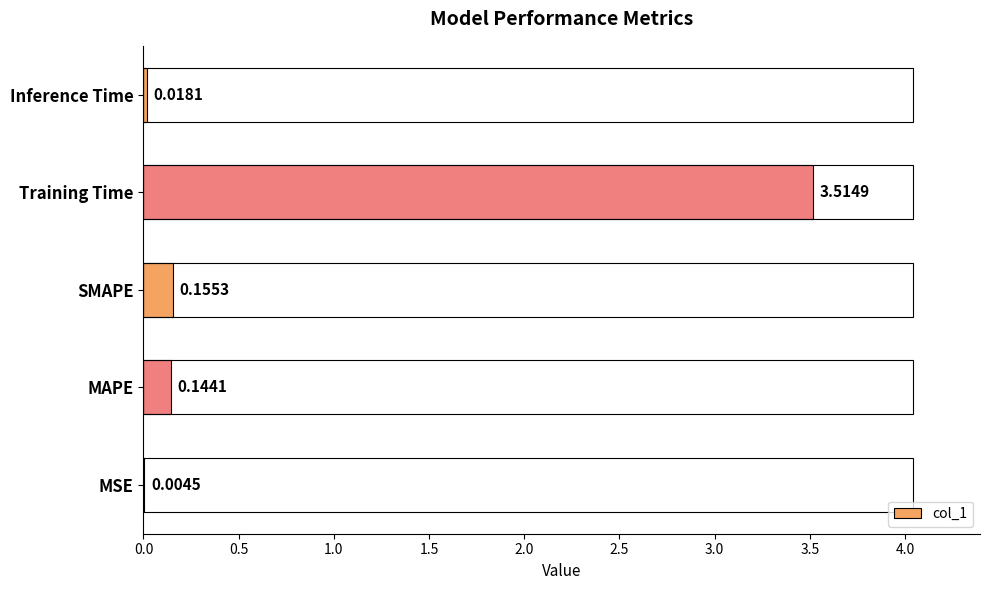

What is the sum of the values at Training Time and Inference Time?

3.5